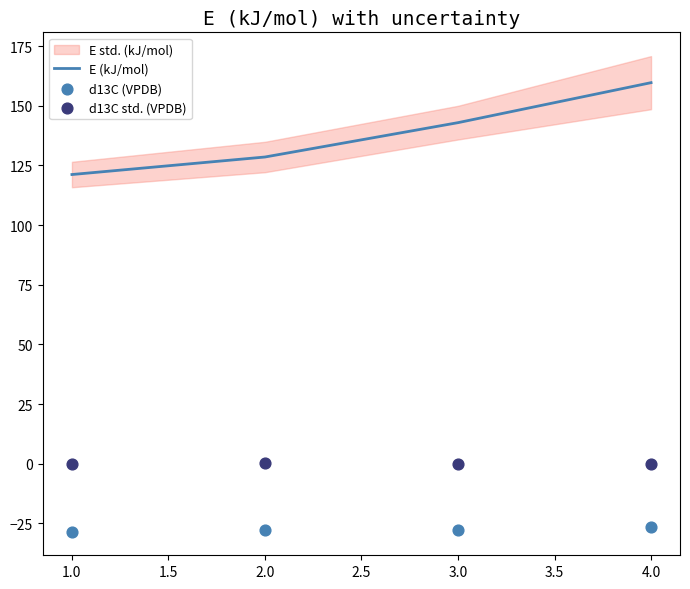

Rank the categories by E (kJ/mol) value from lowest to highest.

1.0, 2.0, 3.0, 4.0